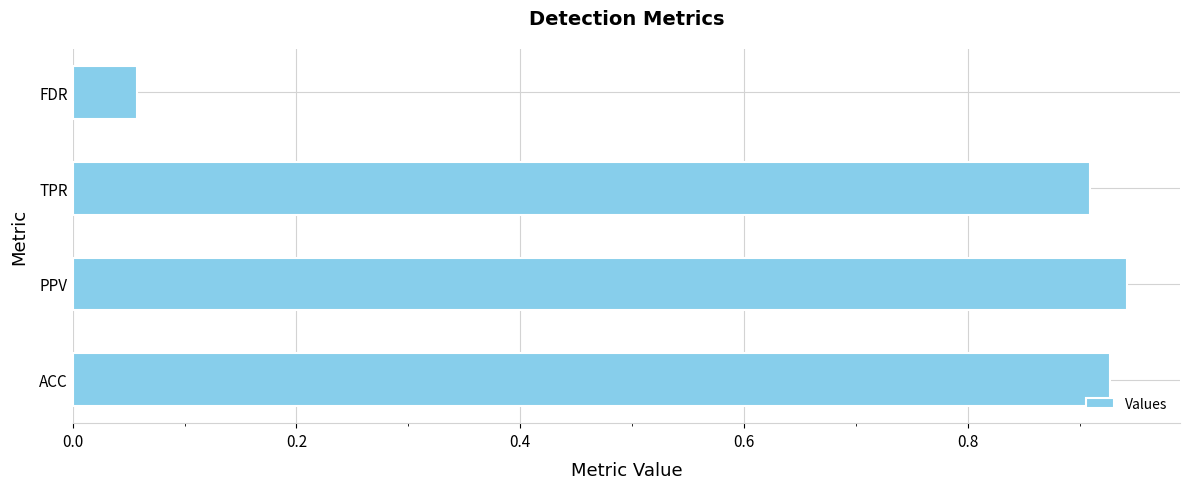

What is the sum of the values at PPV and TPR?

1.9